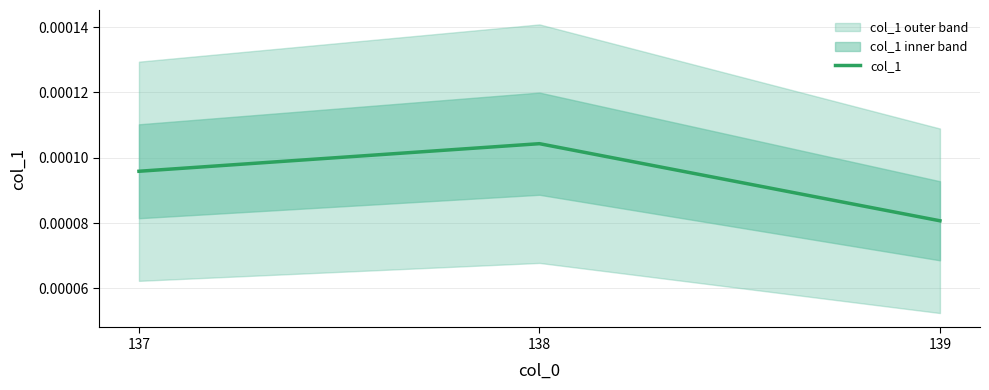

List the labels in order of value, smallest first.

139, 137, 138